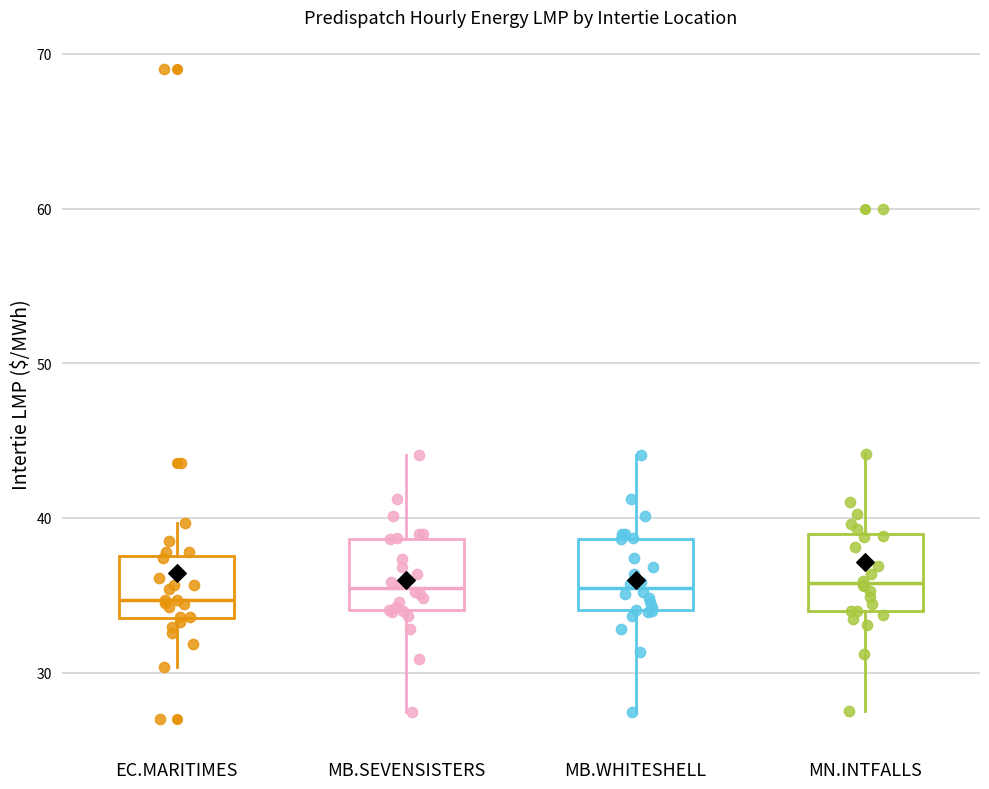

Where is the lower edge of the box for MB.SEVENSISTERS on the y-axis? The values are not printed on the chart, so give them approximately, as read against the axis.

34